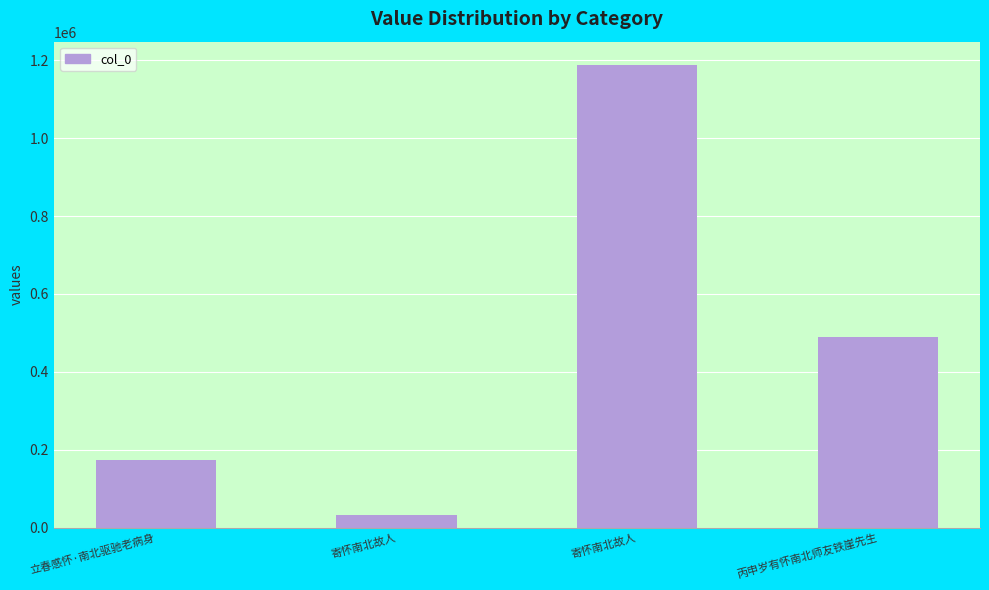

How many values are below 489890?

2